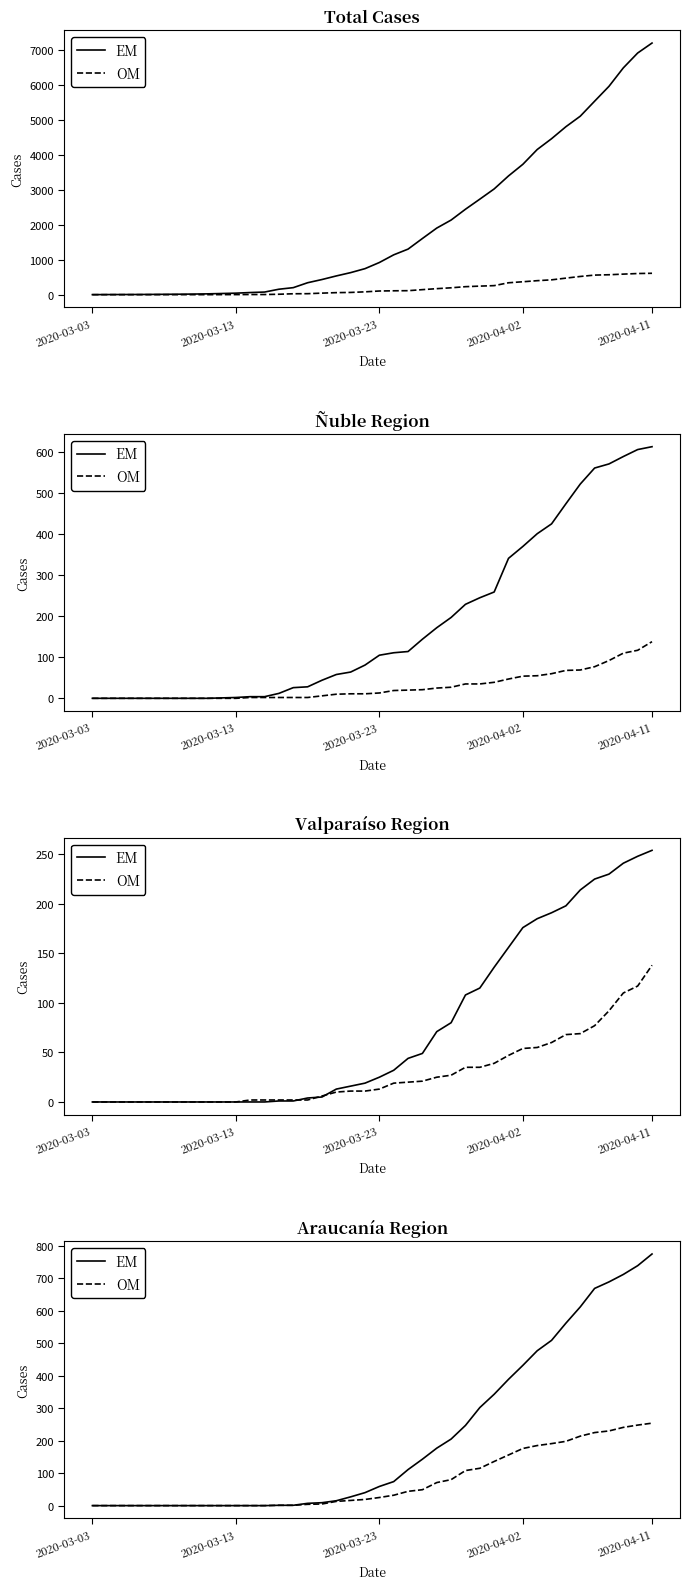

True or false: EM has more than 0 interior local peaks.

False